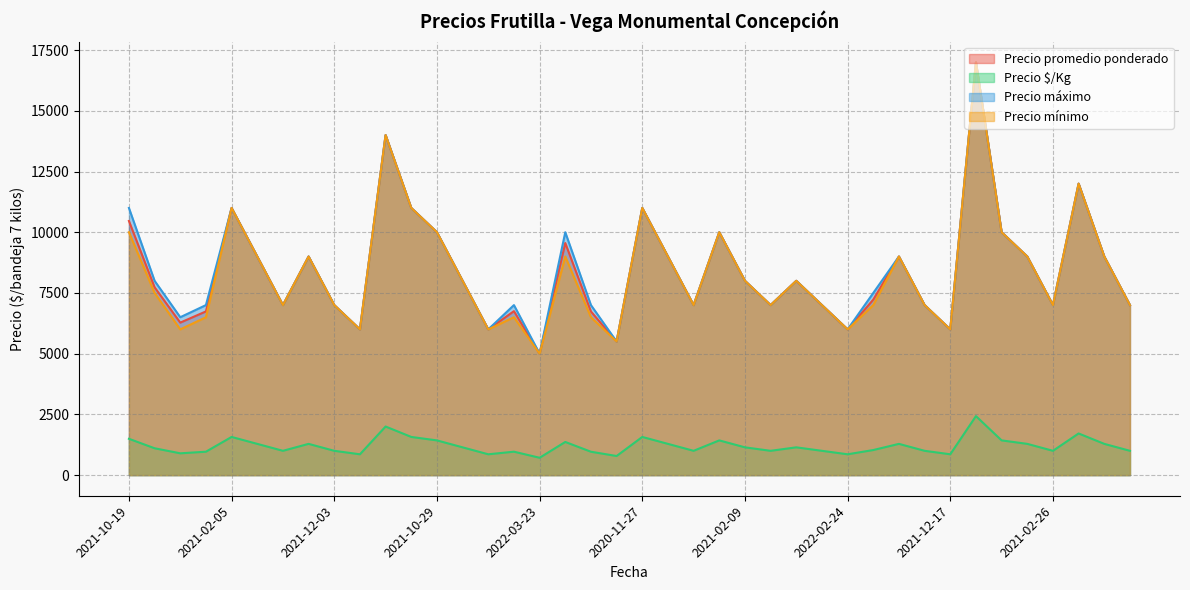

What is the difference between the maximum and minimum values in the Precio $/Kg series?

1715